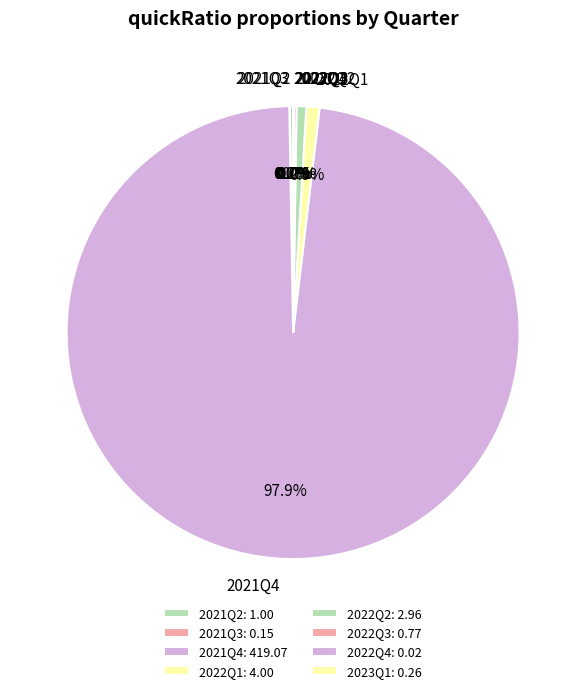

Is 2021Q4 the majority of the pie?

Yes